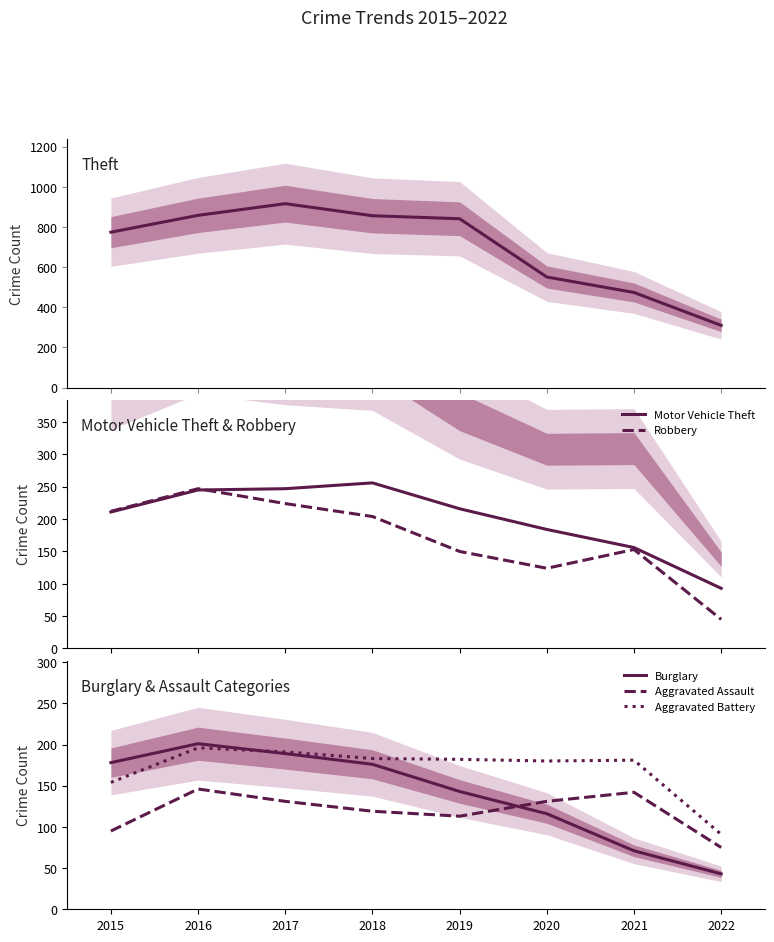

Does the chart display data point markers on the line(s)?

No